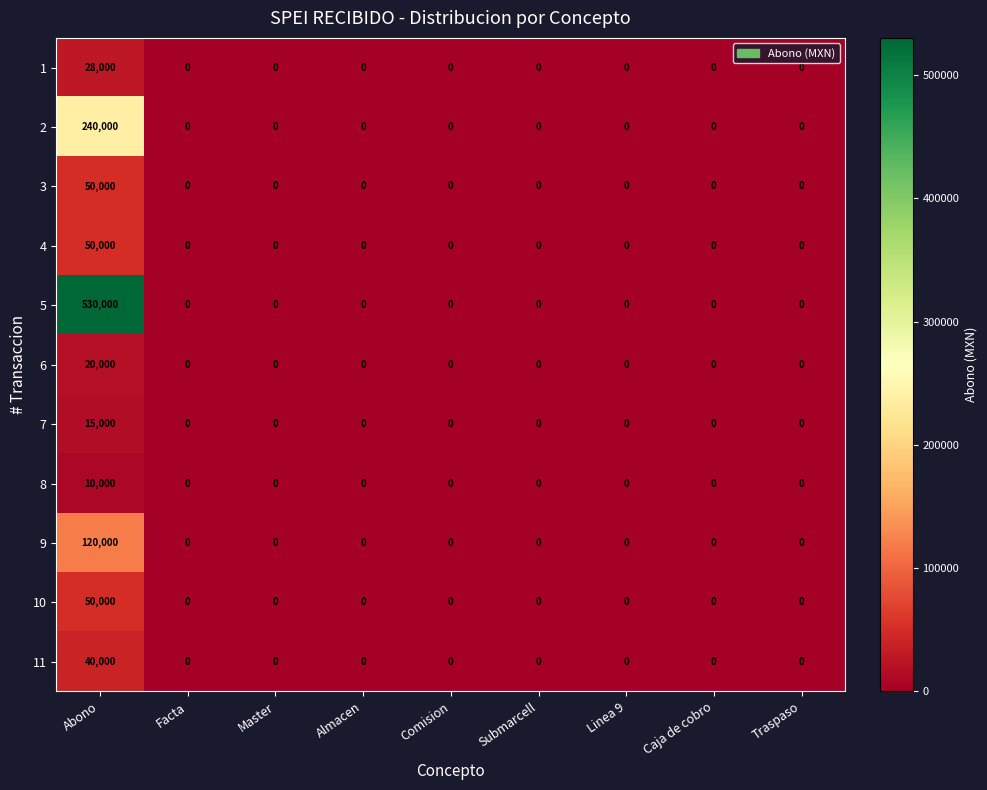

Which series has the largest total across all categories?

5